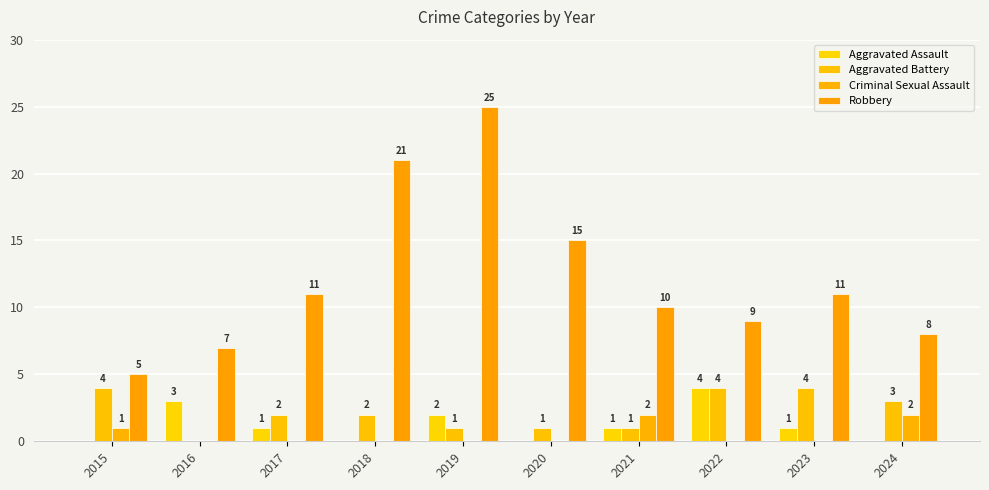

Does the chart contain stacked bars?

No